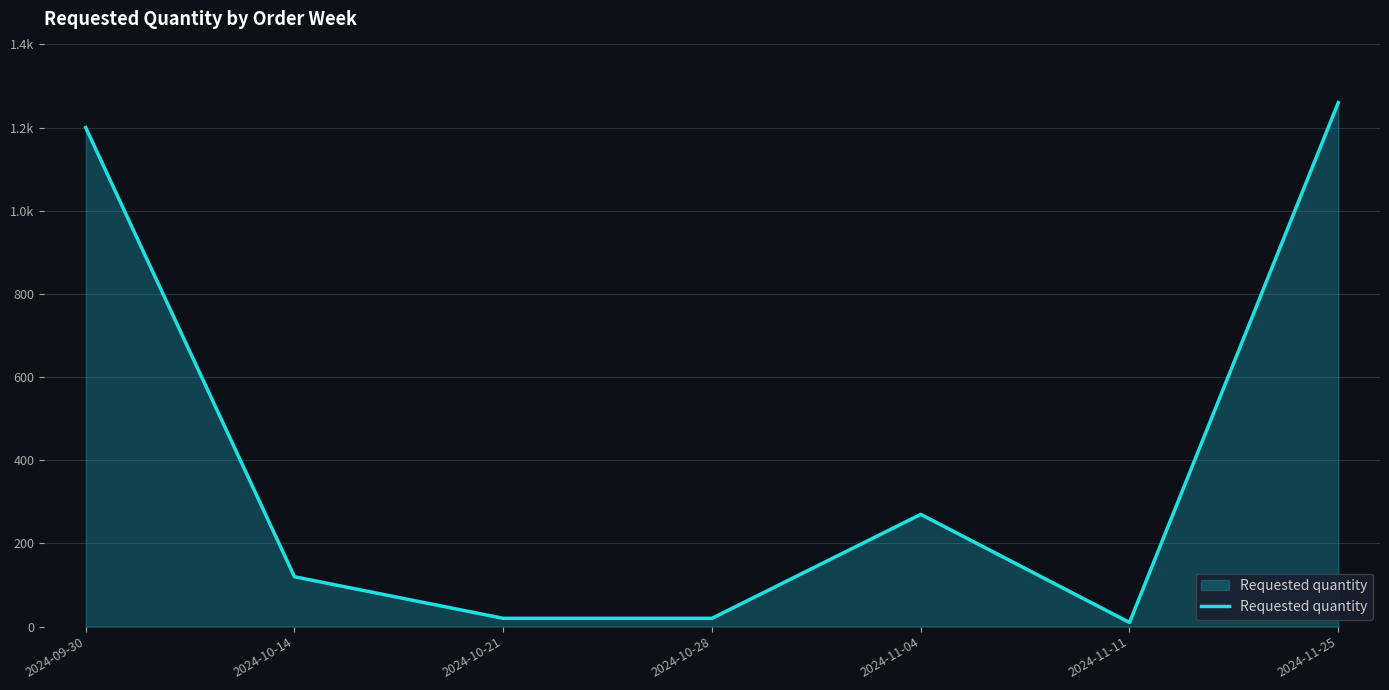

Between 2024-11-04 and 2024-11-11, which is larger?

2024-11-04